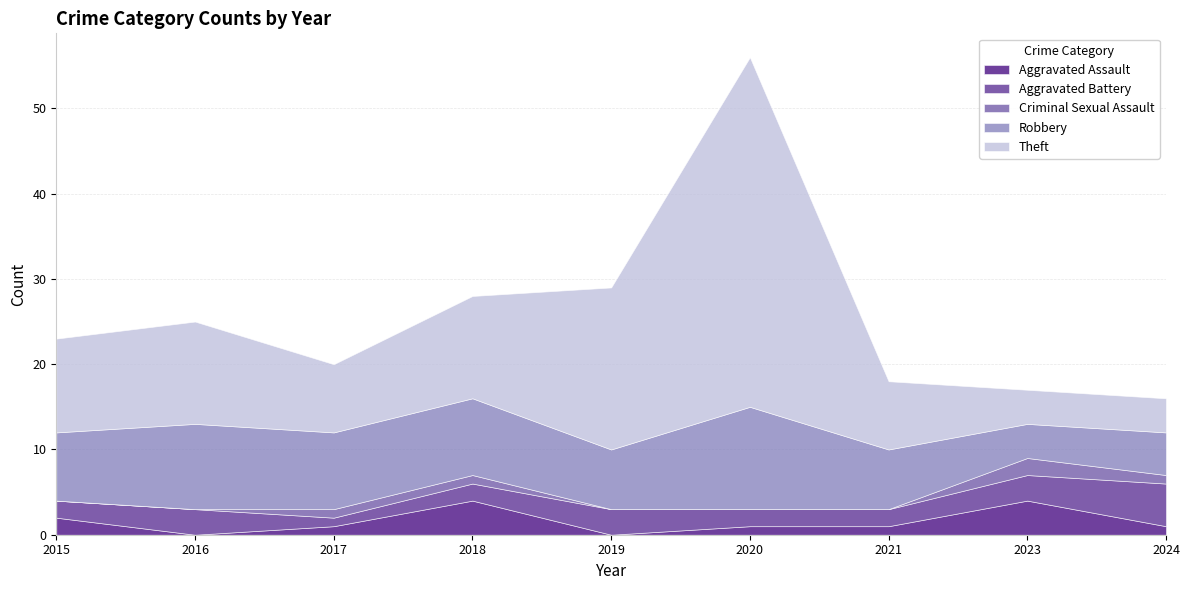

What is the sum of the Aggravated Assault values at 2021 and 2015?

3